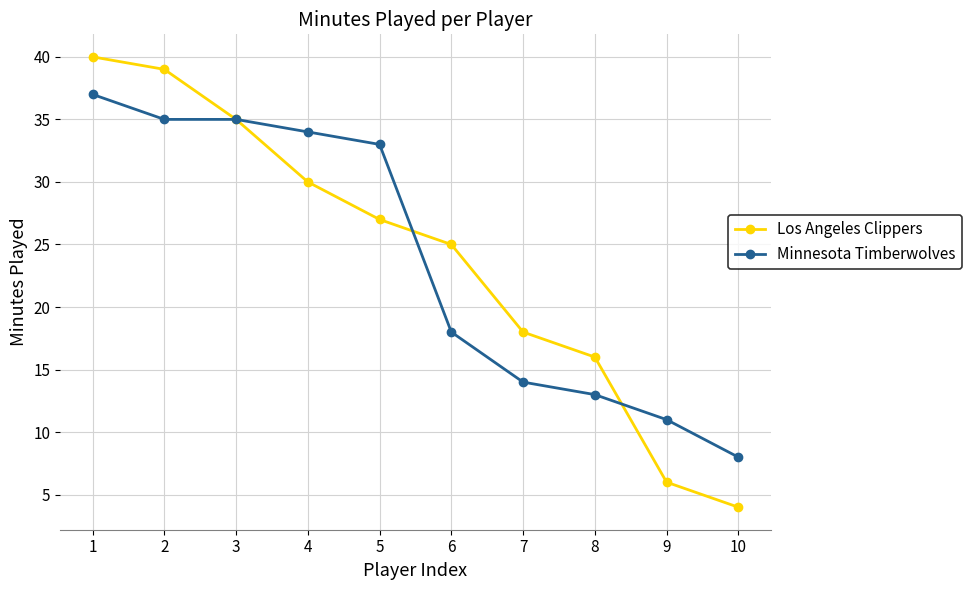

At which category does the chart reach its peak across all series?

1